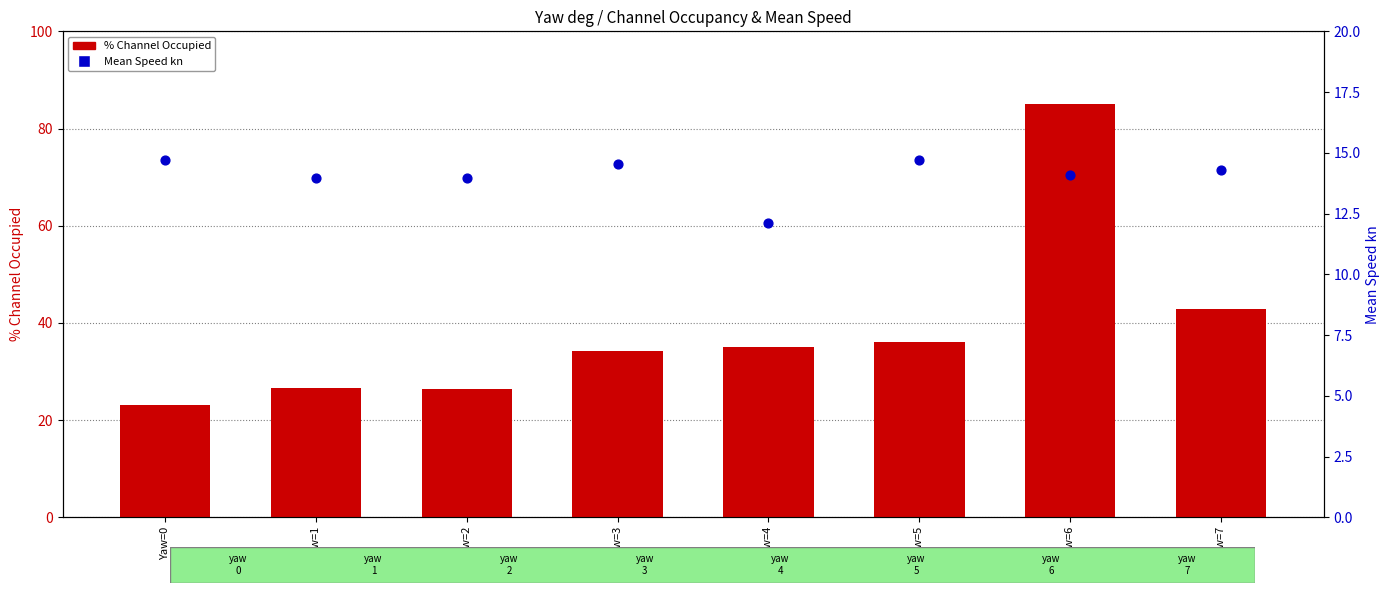

What is the total value across all series at Yaw=0?

37.9